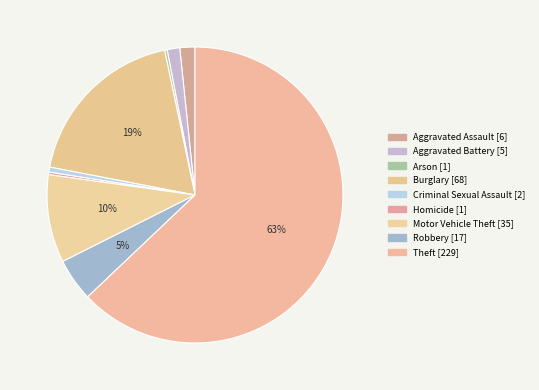

What is the total percentage of Aggravated Battery and Aggravated Assault?

3.0%